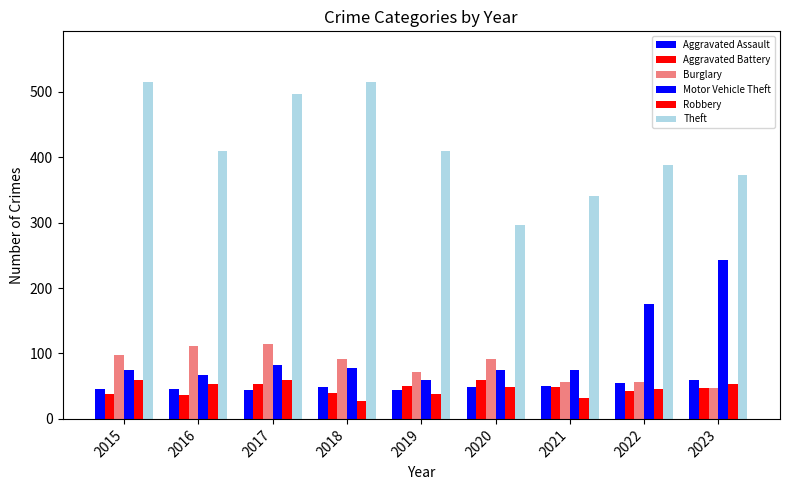

What is the smallest value displayed?

27